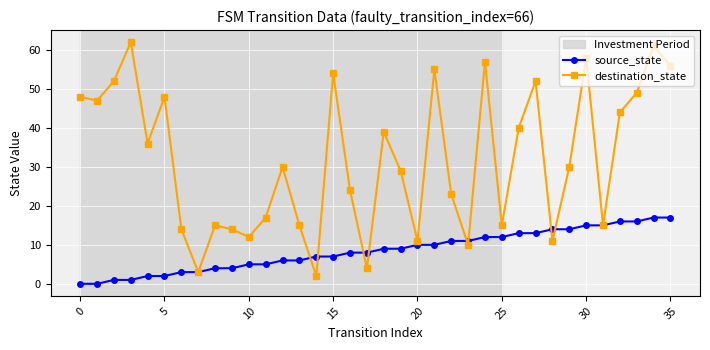

List the series in order of their peak value, highest first.

destination_state, source_state